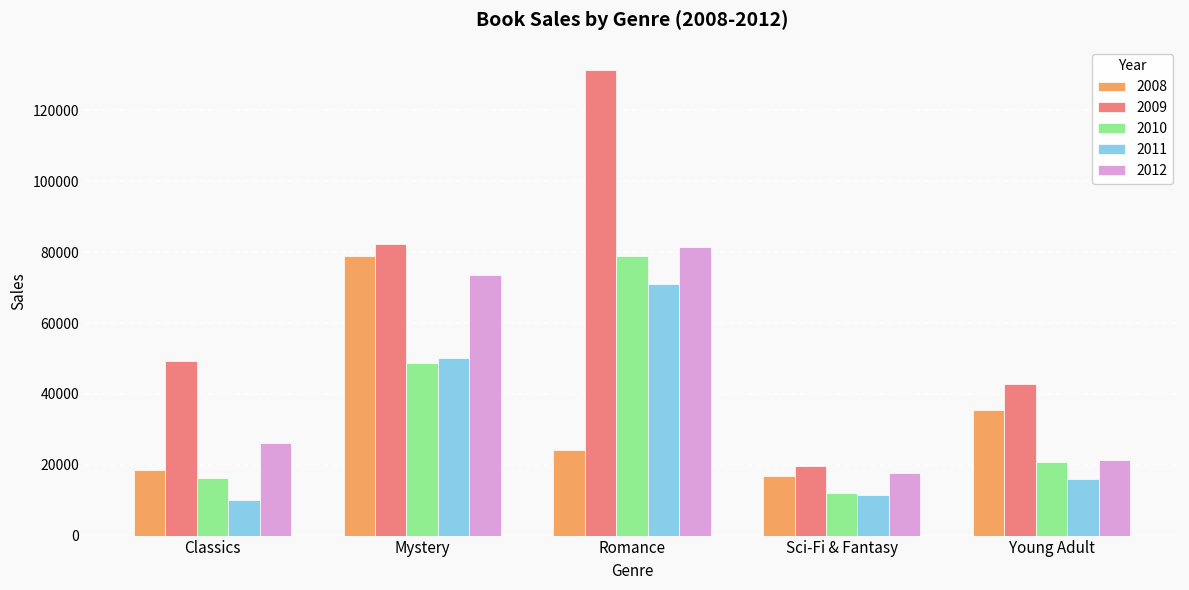

Between Classics and Mystery, which series saw the biggest shift?

2008